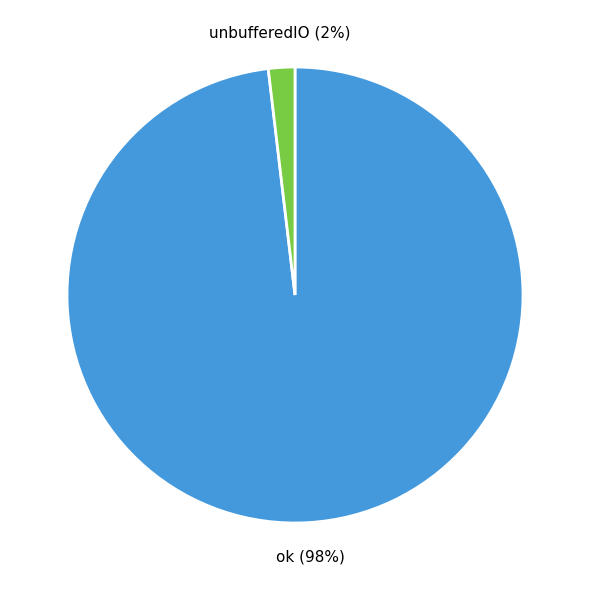

Is there any slice that represents more than half of the pie?

Yes